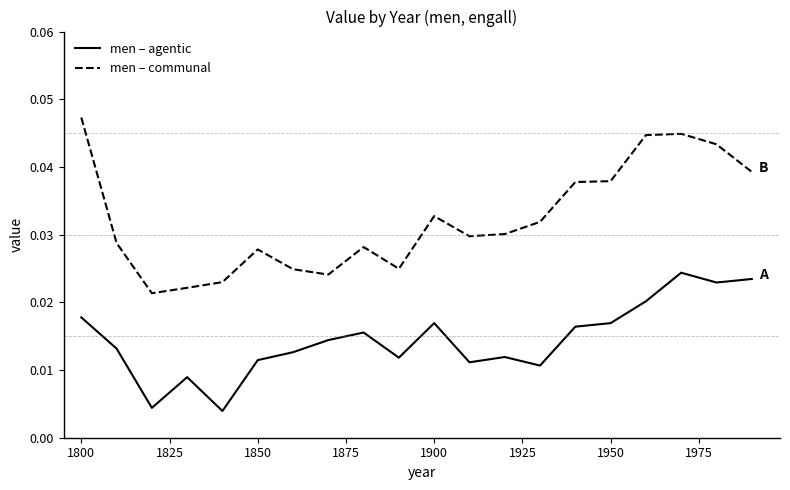

Is this an area chart (filled region under the line)?

No